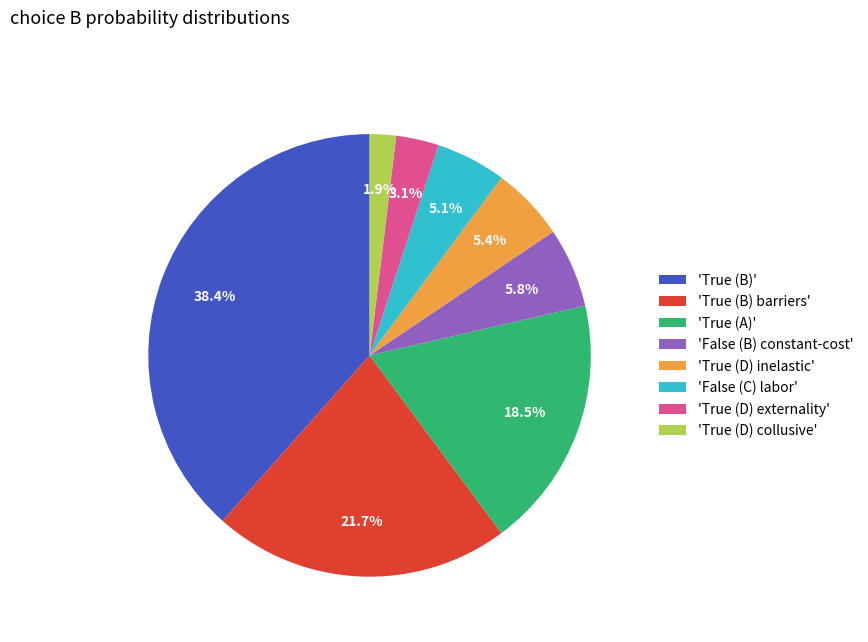

How much of the chart is everything except 'False (B) constant-cost'?

94.2%